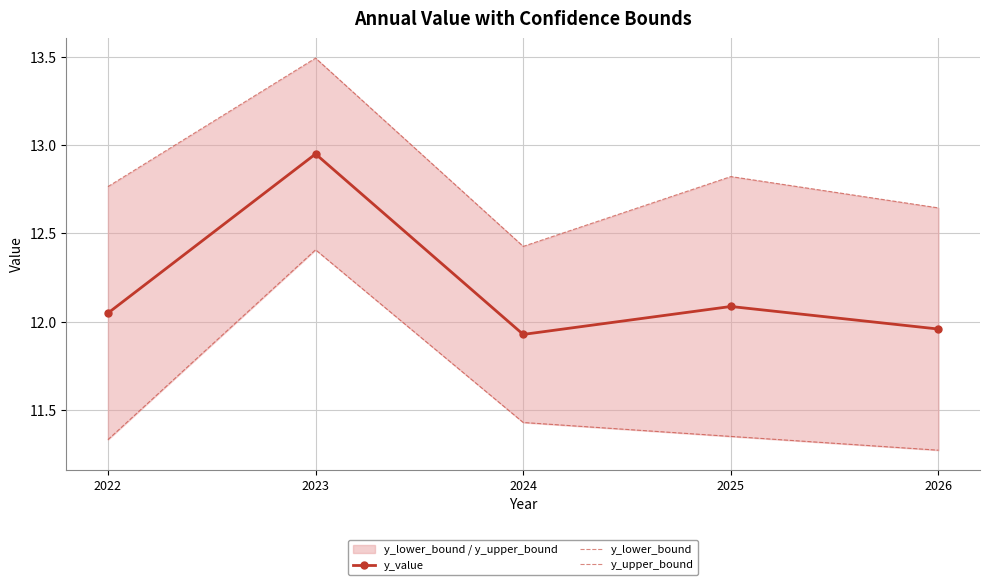

What is the value of the y_value point at the 4th from the left?

12.1